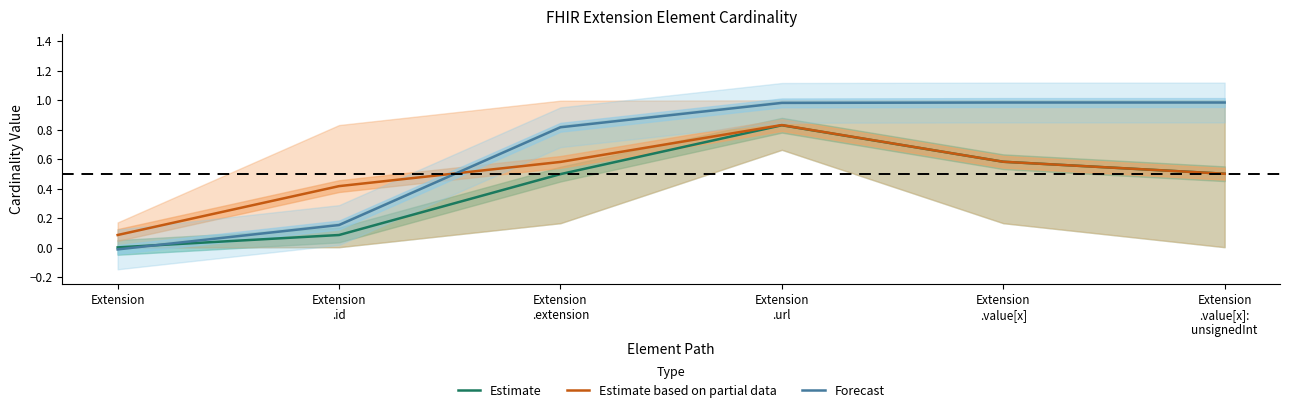

True or false: Forecast and Estimate intersect in this chart.

True